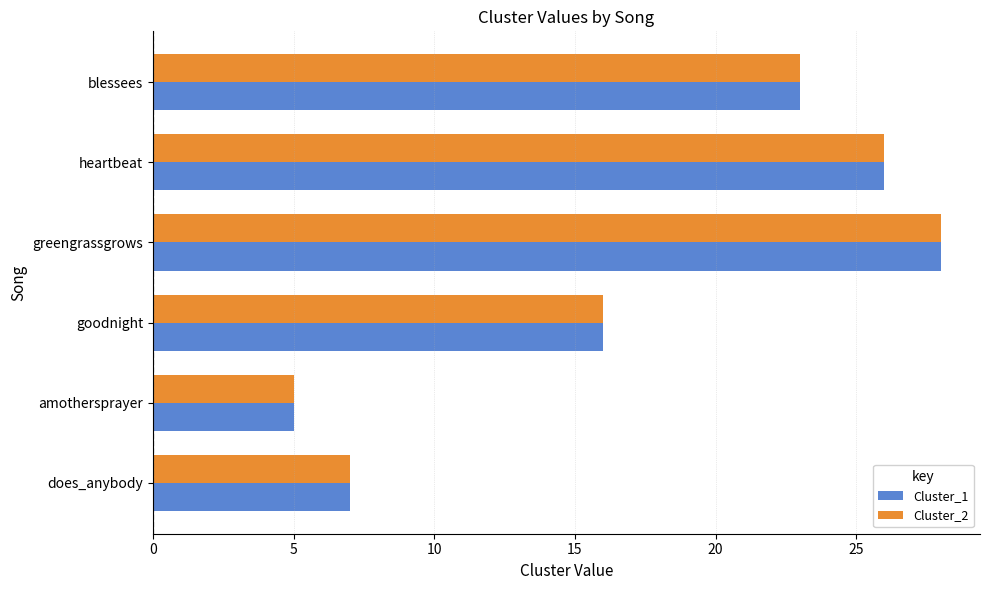

What is the minimum value for Cluster_1?

5